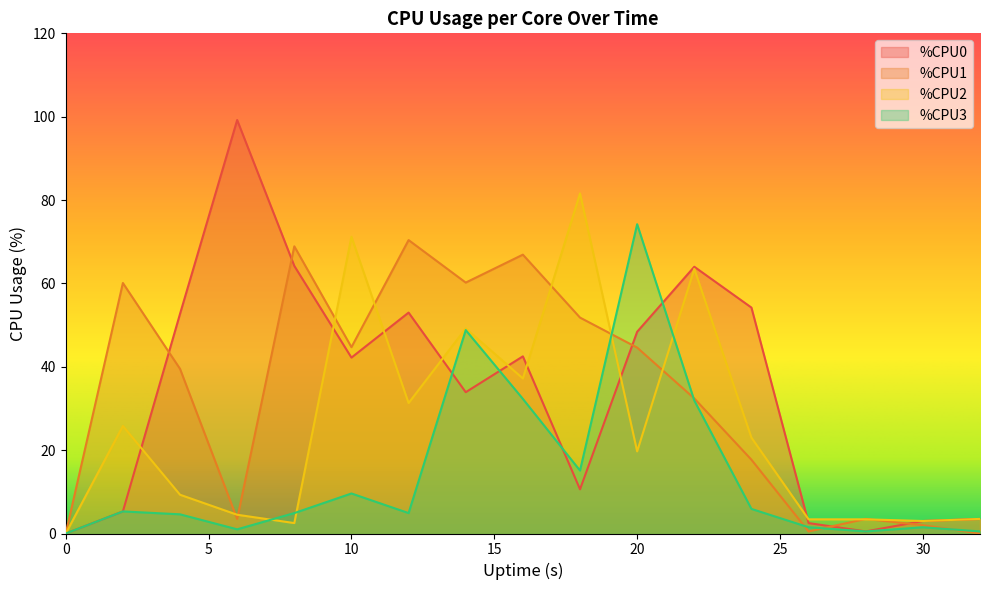

How many lines are shown in the chart?

4